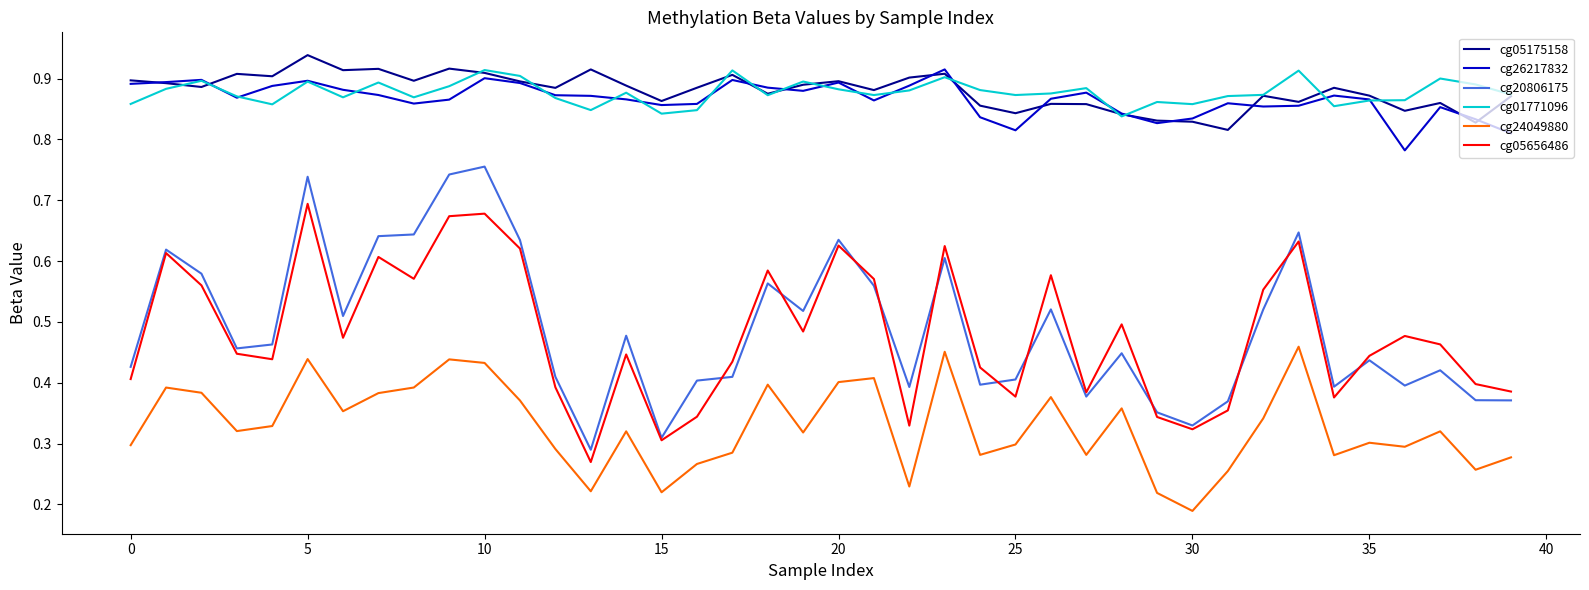

How many lines are shown in the chart?

6